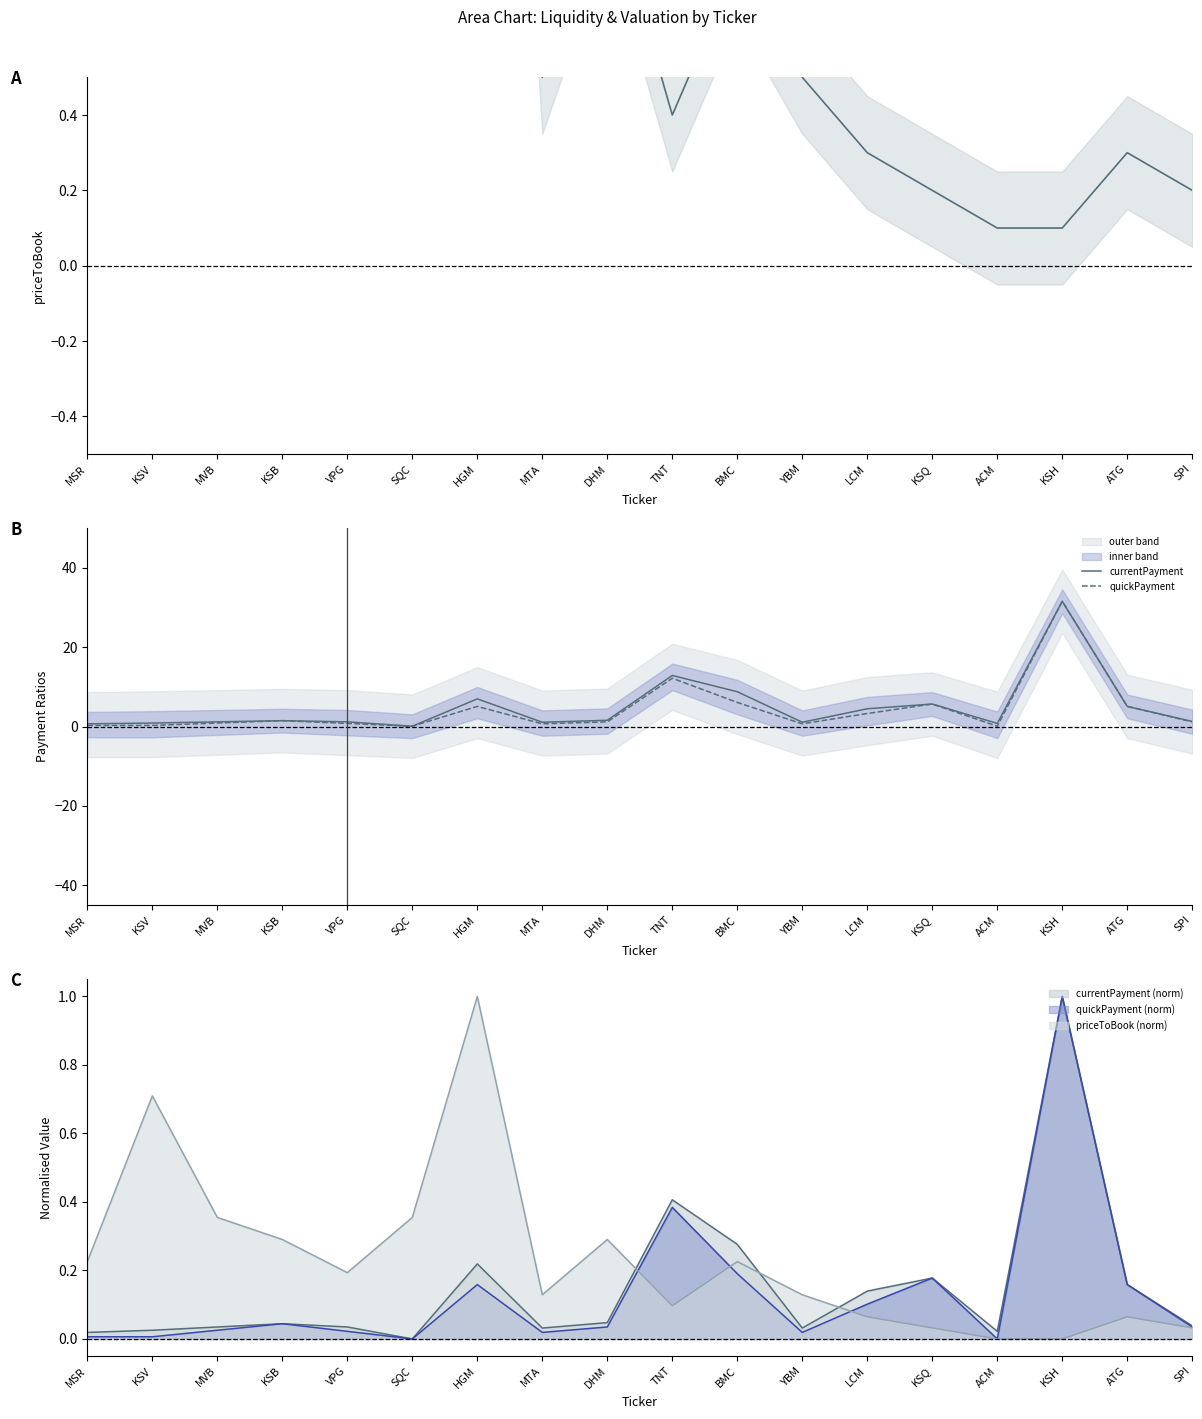

What is the highest value of the priceToBook series?

3.2